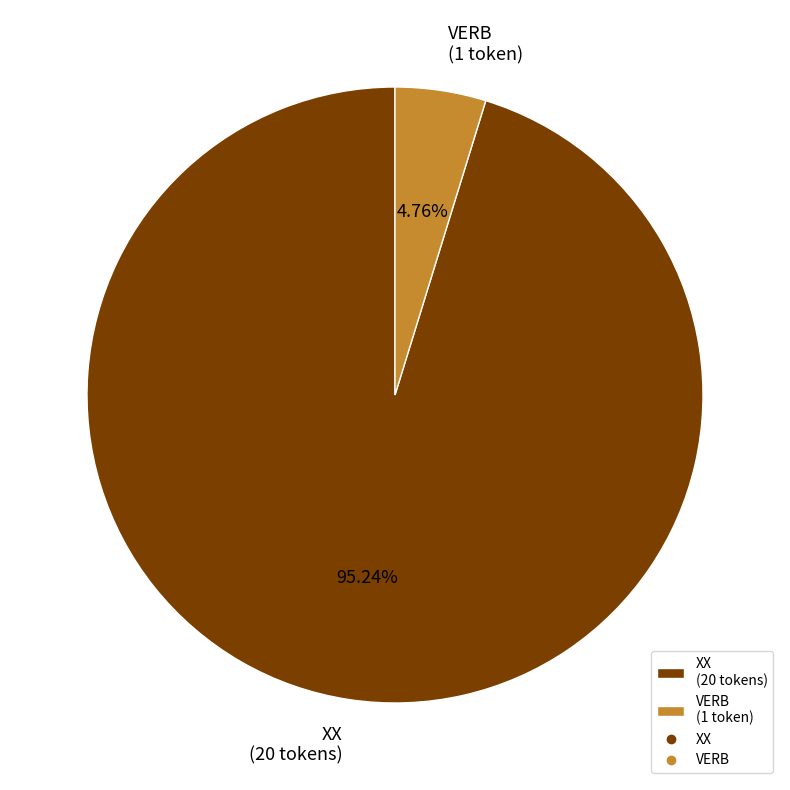

True or false: VERB accounts for 1% of the total.

False